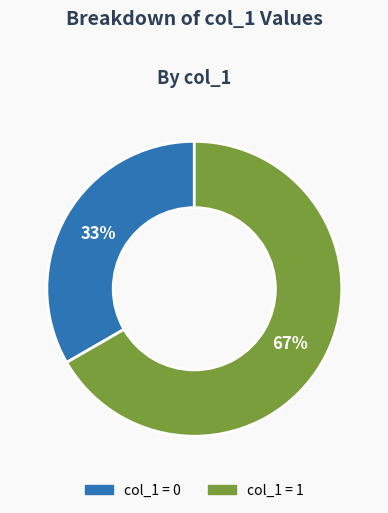

Is there any slice that represents more than half of the pie?

Yes